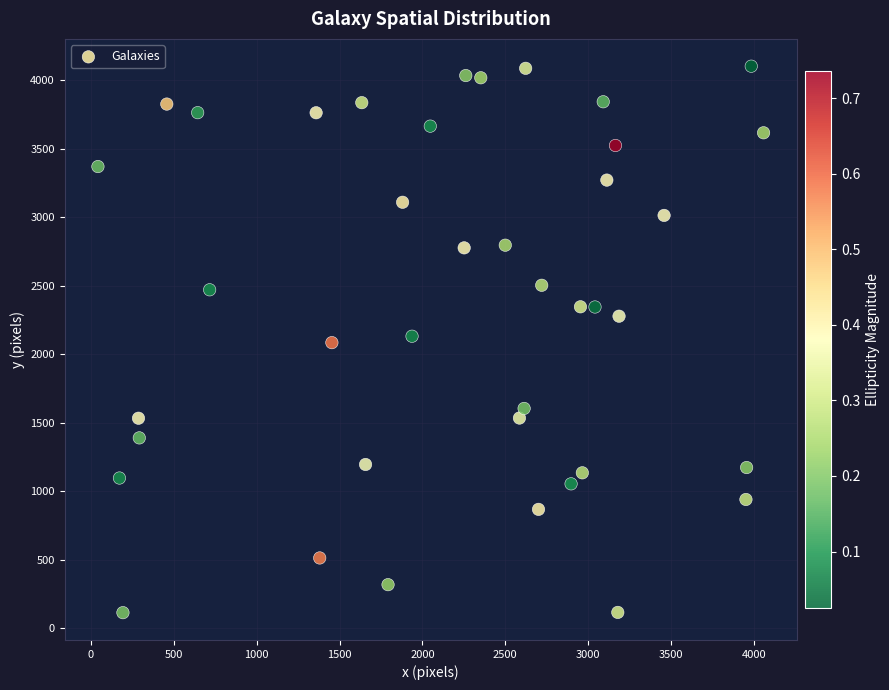

What is the range of Y values (max minus min)?

3990.8